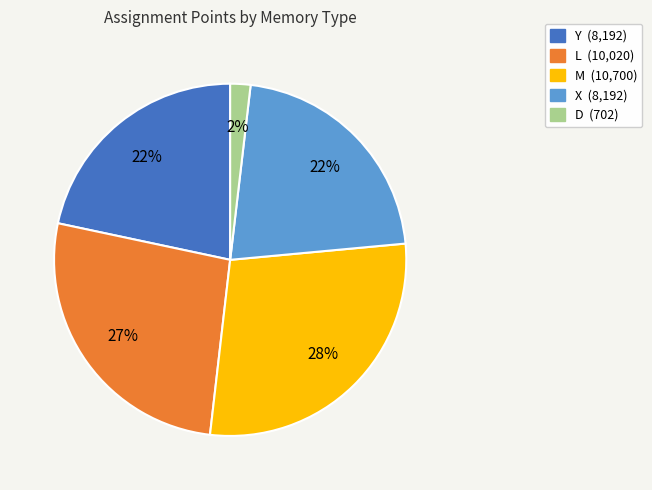

How many segments does this pie chart have?

5